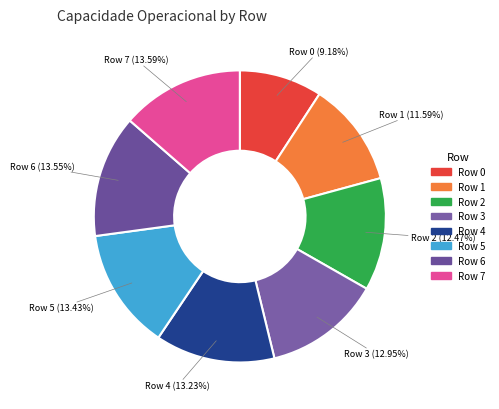

How many segments does this pie chart have?

8